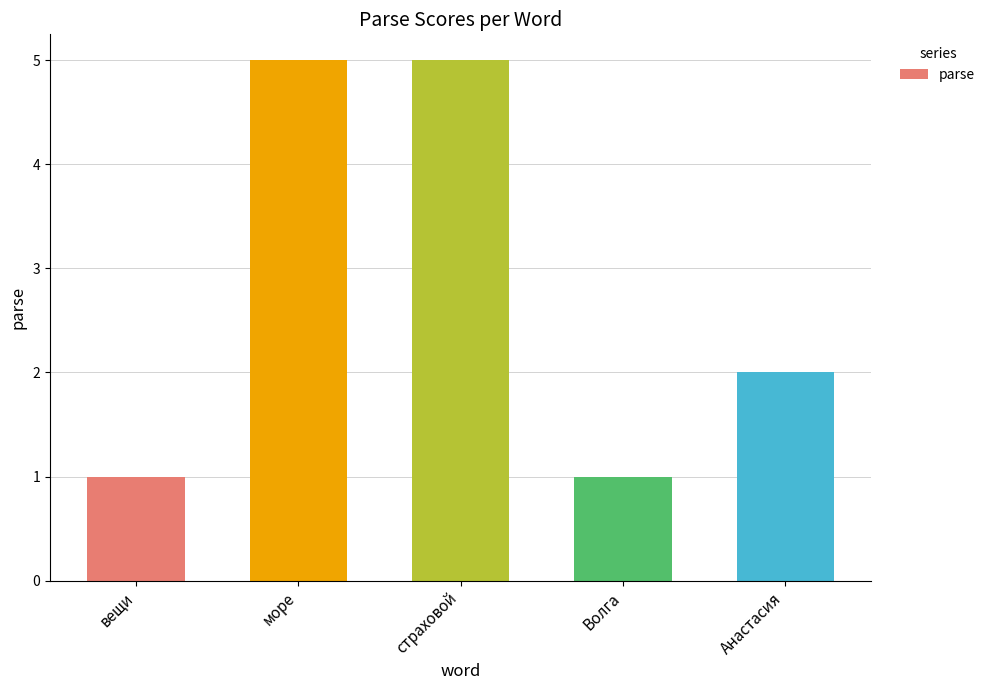

What is the maximum value shown in the chart?

5